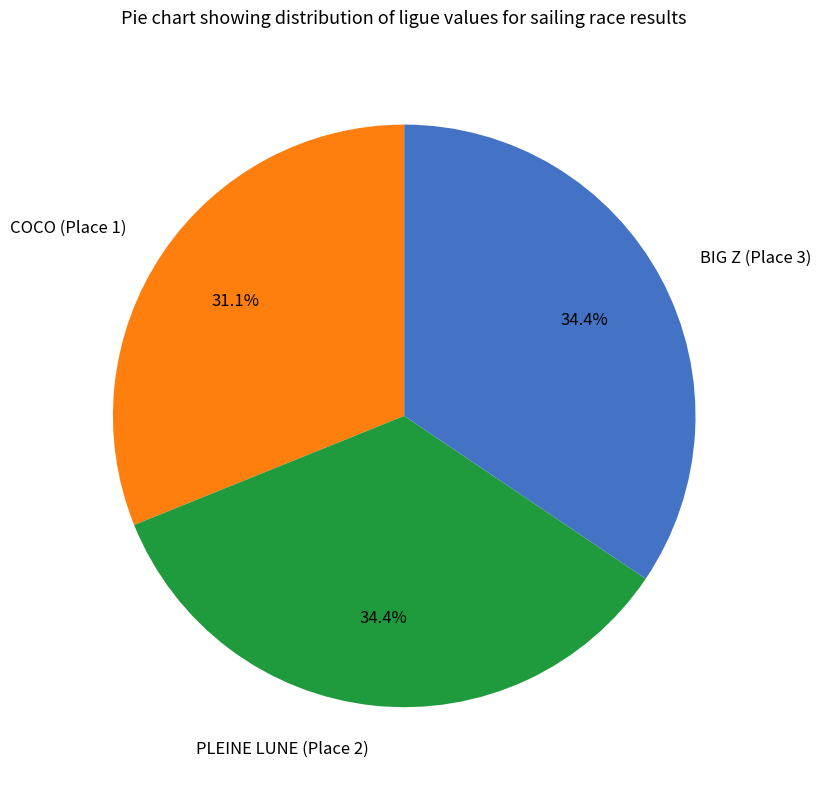

What is the total percentage of PLEINE LUNE (Place 2) and BIG Z (Place 3)?

68.9%